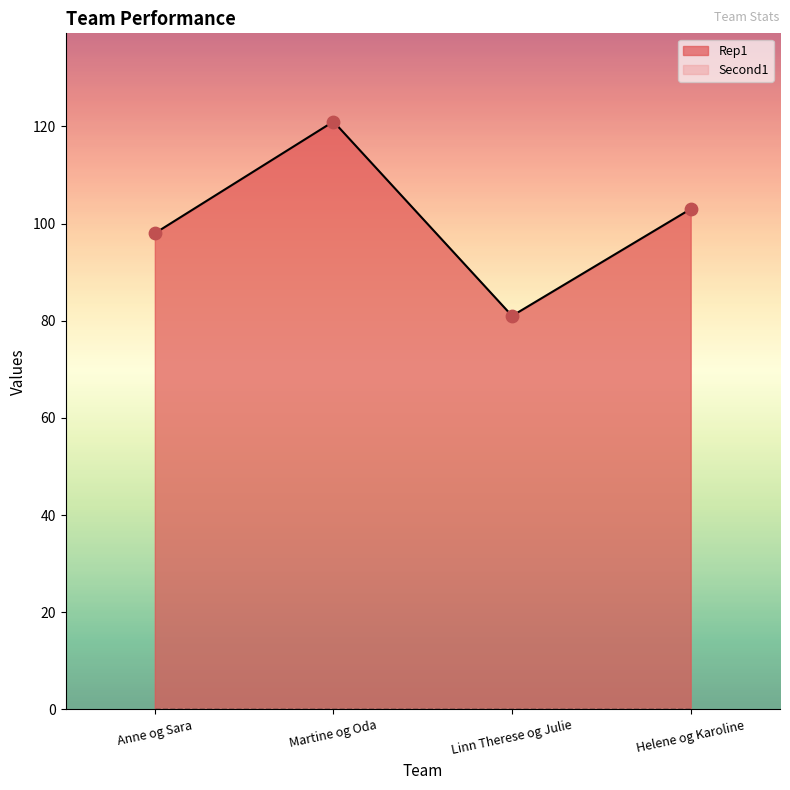

Between Anne og Sara and Helene og Karoline, which is larger?

Helene og Karoline